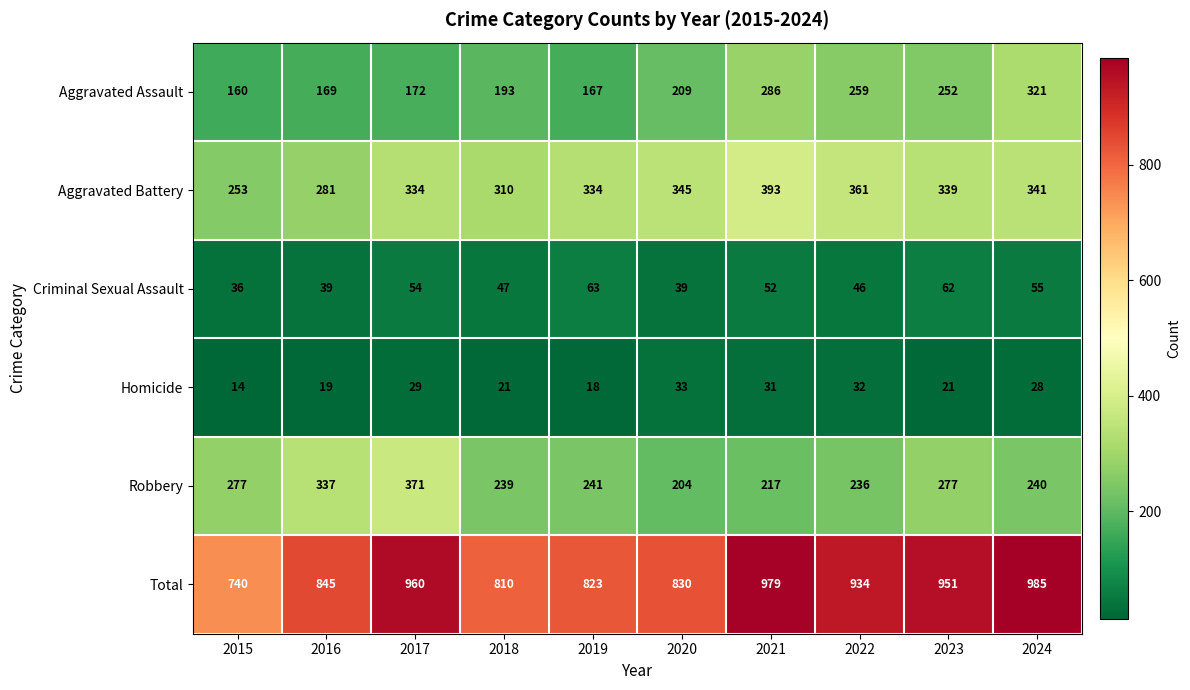

What value does the Aggravated Battery series have at 2016?

281